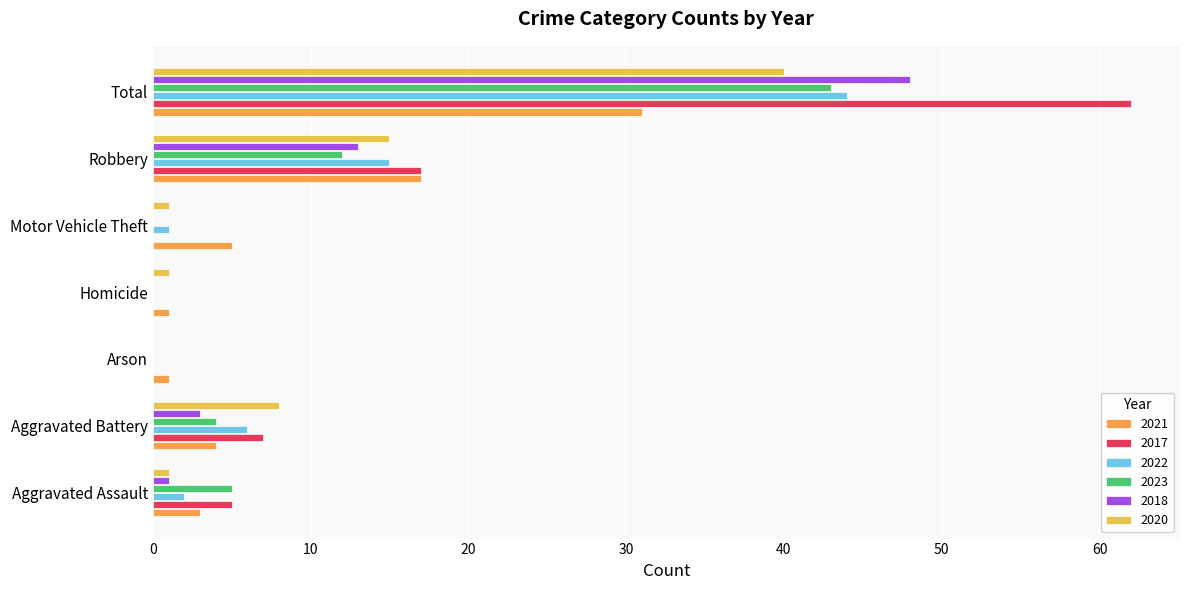

At which category is the sum across all series the highest?

Total